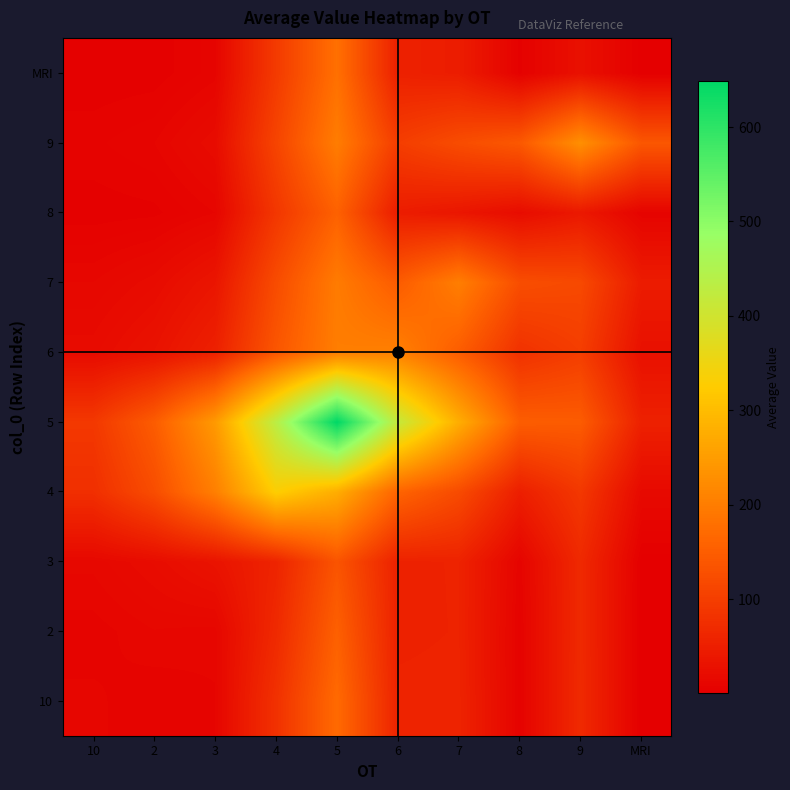

Reading left to right, what are all the values shown in this chart?

10: 10=11.4	2=8.5	3=10.4	4=79.3	5=169.9	6=57.6	7=58.0	8=6.6	9=67.7	MRI=0.6
2: 10=9.3	2=13.1	3=11.8	4=67.2	5=154.2	6=55.1	7=56.6	8=6.8	9=67.0	MRI=0.7
3: 10=14.1	2=21.3	3=32.5	4=58.6	5=135.1	6=55.2	7=56.7	8=8.6	9=66.9	MRI=1.5
4: 10=76.1	2=123.6	3=203.6	4=329.3	5=276.3	6=160.2	7=120.5	8=50.1	9=90.1	MRI=16.9
5: 10=90.8	2=147.9	3=244.9	4=432.5	5=649.0	6=418.0	7=277.0	8=149.8	9=147.3	MRI=53.7
6: 10=20.0	2=31.2	3=53.5	4=138.1	5=201.4	6=205.8	7=148.6	8=79.8	9=99.3	MRI=28.3
7: 10=13.3	2=20.1	3=35.7	4=121.7	5=197.2	6=146.6	7=201.6	8=124.8	9=117.6	MRI=45.4
8: 10=4.0	2=4.8	3=10.7	4=88.3	5=156.1	6=46.9	7=36.8	8=21.4	9=40.0	MRI=8.2
9: 10=7.6	2=10.7	3=20.7	4=109.5	5=199.4	6=99.1	7=122.5	8=141.5	9=229.1	MRI=139.1
MRI: 10=3.4	2=3.9	3=9.5	4=94.0	5=178.9	6=53.6	7=47.4	8=4.7	9=28.0	MRI=1.6